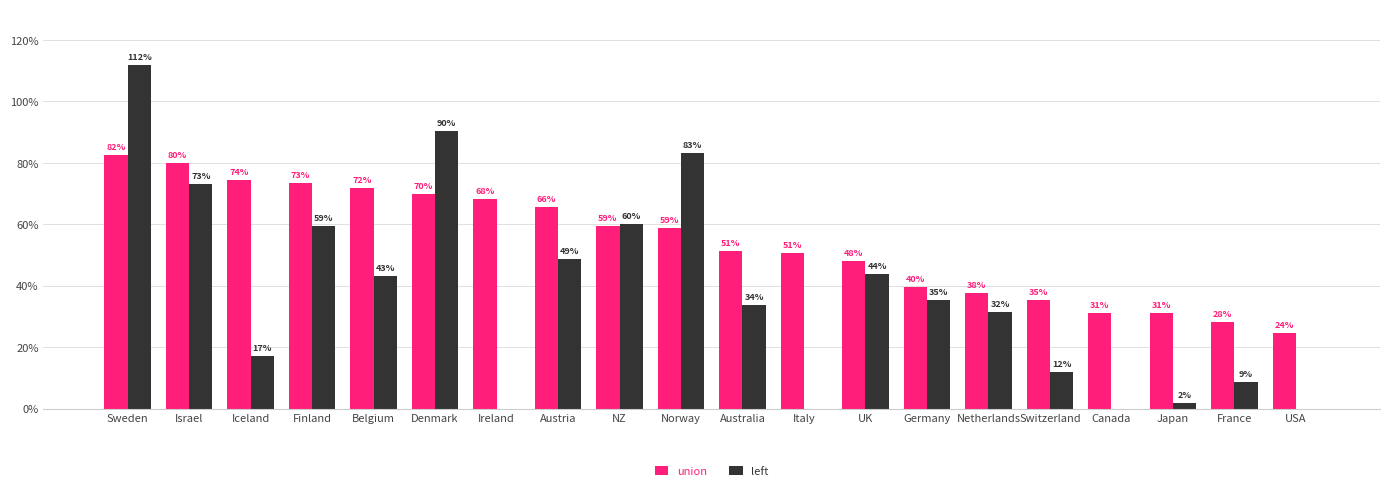

Is it true that left equals 46.2 at Germany?

False